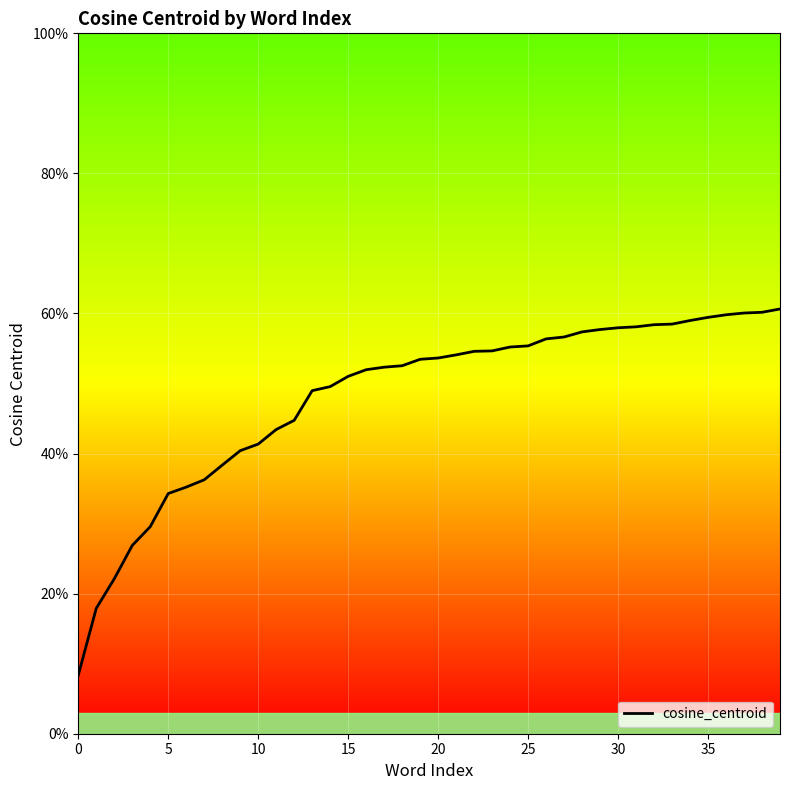

Reading left to right, what are all the values shown in this chart?

0.1	0.2	0.2	0.3	0.3	0.3	0.4	0.4	0.4	0.4	0.4	0.4	0.4	0.5	0.5	0.5	0.5	0.5	0.5	0.5	0.5	0.5	0.5	0.5	0.6	0.6	0.6	0.6	0.6	0.6	0.6	0.6	0.6	0.6	0.6	0.6	0.6	0.6	0.6	0.6